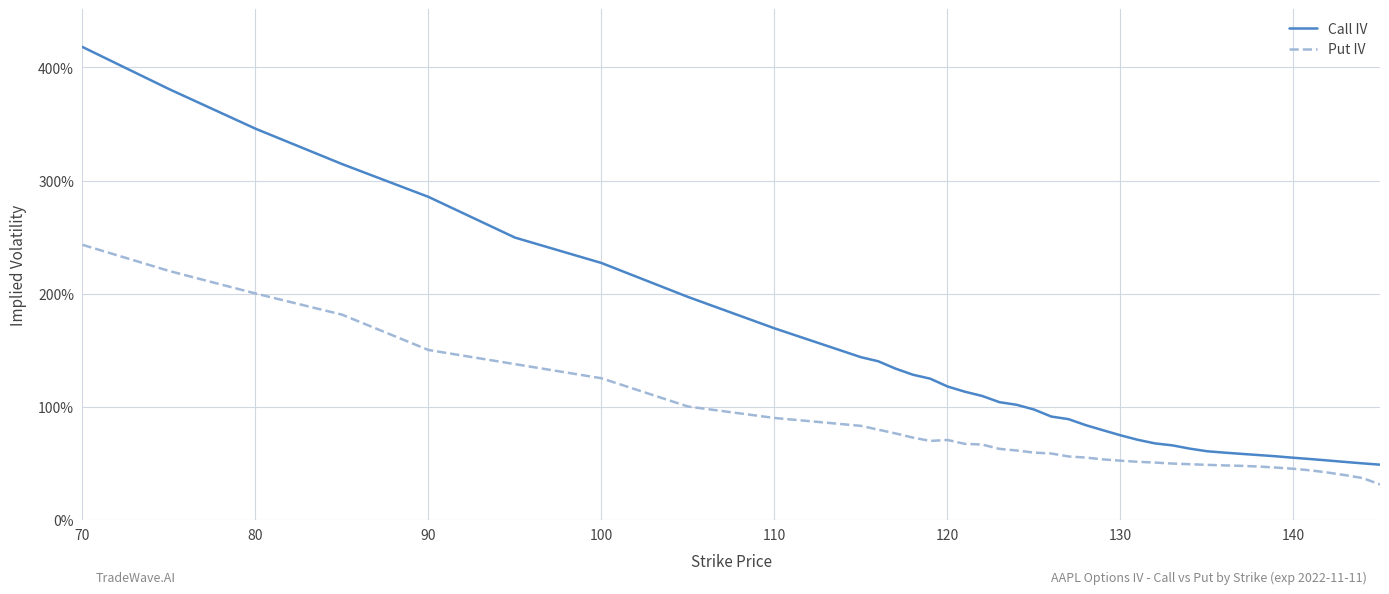

Which category has the highest value in the Call IV series?

70